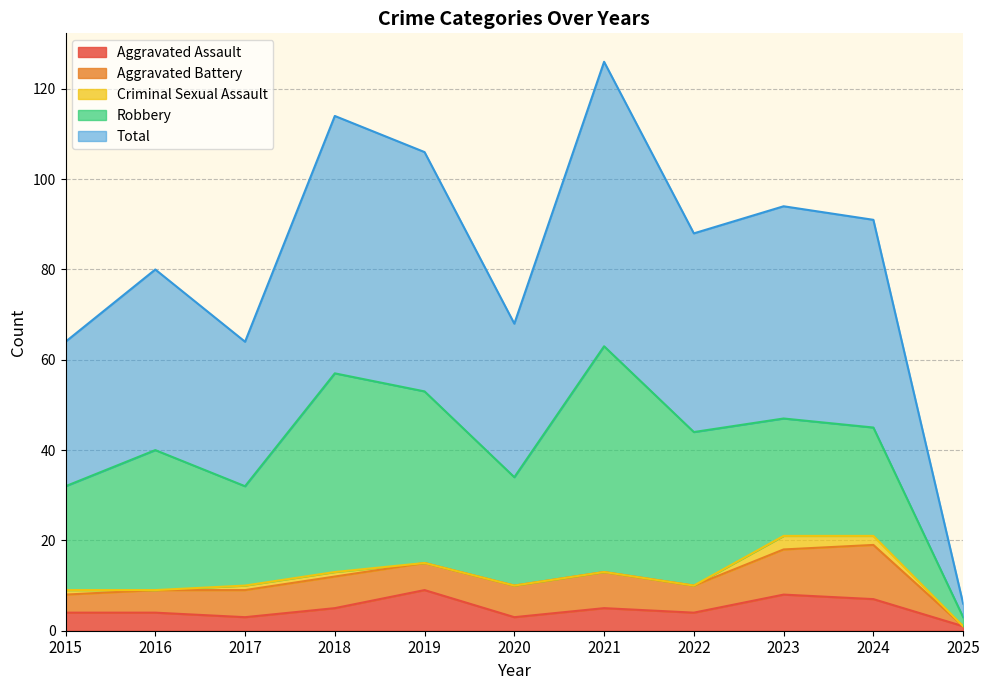

Reading left to right, what are all the values shown in this chart?

Aggravated Assault: 2015=4	2016=4	2017=3	2018=5	2019=9	2020=3	2021=5	2022=4	2023=8	2024=7	2025=1
Aggravated Battery: 2015=4	2016=5	2017=6	2018=7	2019=6	2020=7	2021=8	2022=6	2023=10	2024=12	2025=0
Criminal Sexual Assault: 2015=1	2016=0	2017=1	2018=1	2019=0	2020=0	2021=0	2022=0	2023=3	2024=2	2025=0
Robbery: 2015=23	2016=31	2017=22	2018=44	2019=38	2020=24	2021=50	2022=34	2023=26	2024=24	2025=2
Total: 2015=32	2016=40	2017=32	2018=57	2019=53	2020=34	2021=63	2022=44	2023=47	2024=46	2025=3